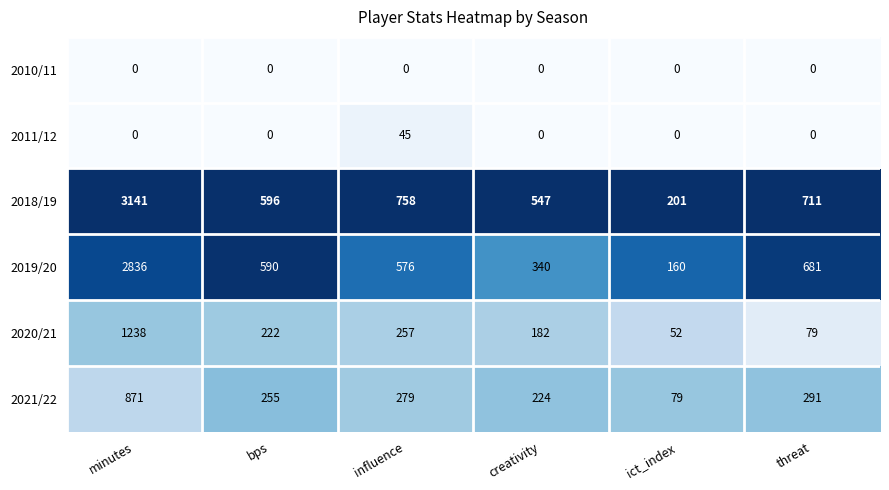

How many data points does each series have?

6